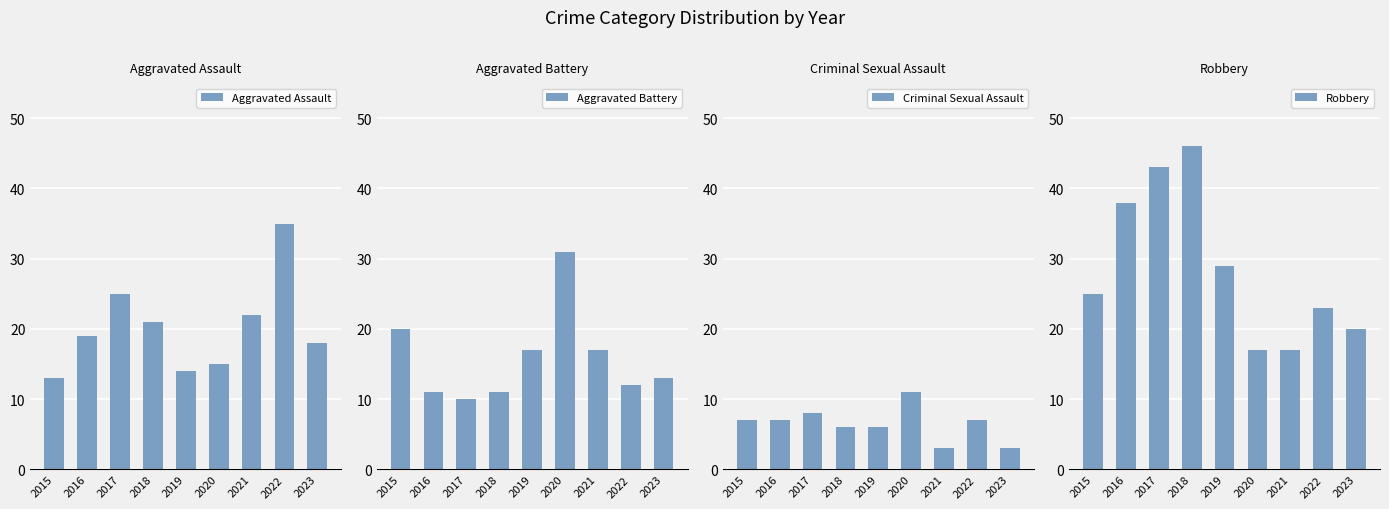

Between 2018 and 2021, which series saw the biggest shift?

Robbery